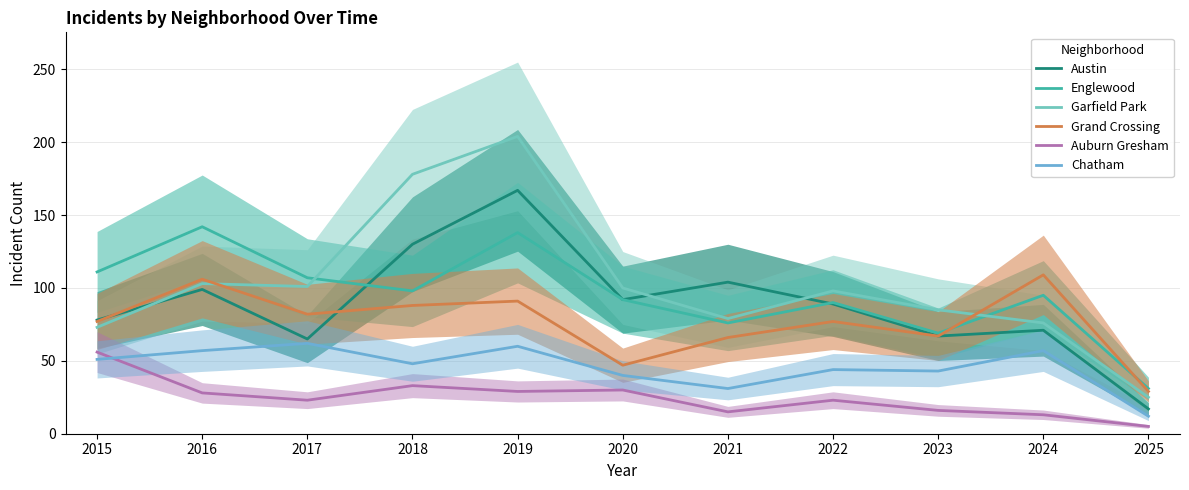

Reading left to right, transcribe all the data shown in this chart.

Austin: 78	99	65	130	167	92	104	89	67	71	17
Englewood: 111	142	107	98	138	92	76	90	69	95	31
Garfield Park: 73	103	101	178	204	100	79	98	85	76	25
Grand Crossing: 77	106	82	88	91	47	66	77	67	109	29
Auburn Gresham: 56	28	23	33	29	30	15	23	16	13	5
Chatham: 51	57	62	48	60	40	31	44	43	57	12